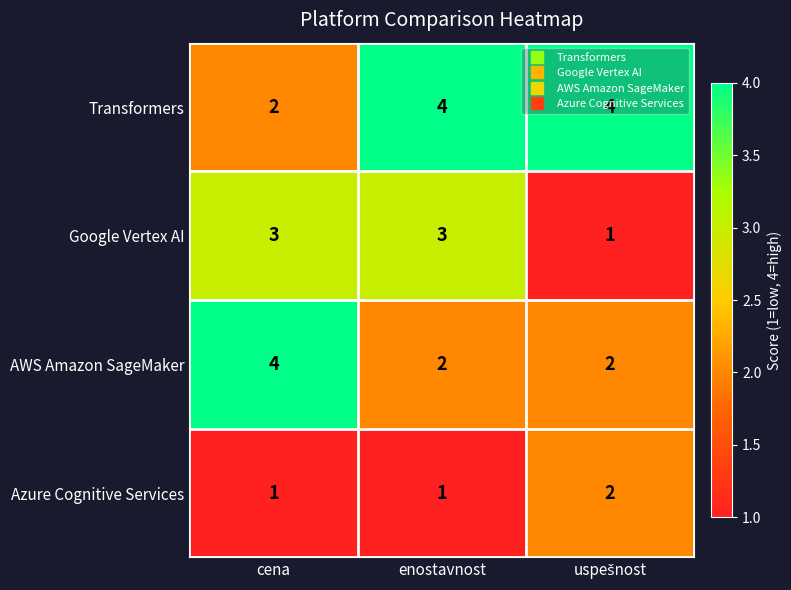

Rank the series by their average value, from highest to lowest.

Transformers, AWS Amazon SageMaker, Google Vertex AI, Azure Cognitive Services